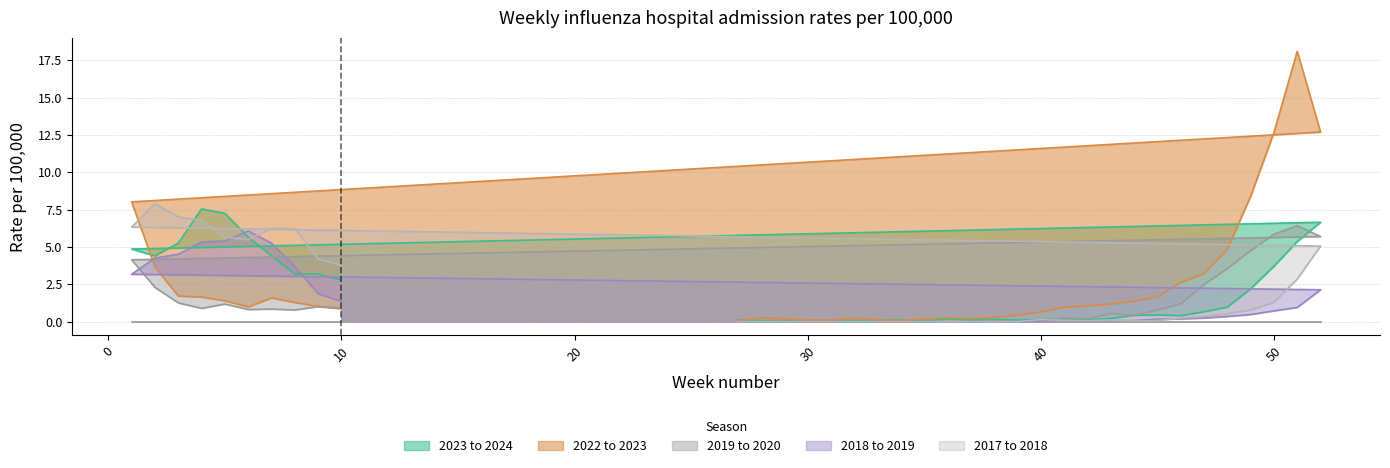

How many categories are shown in the chart?

36